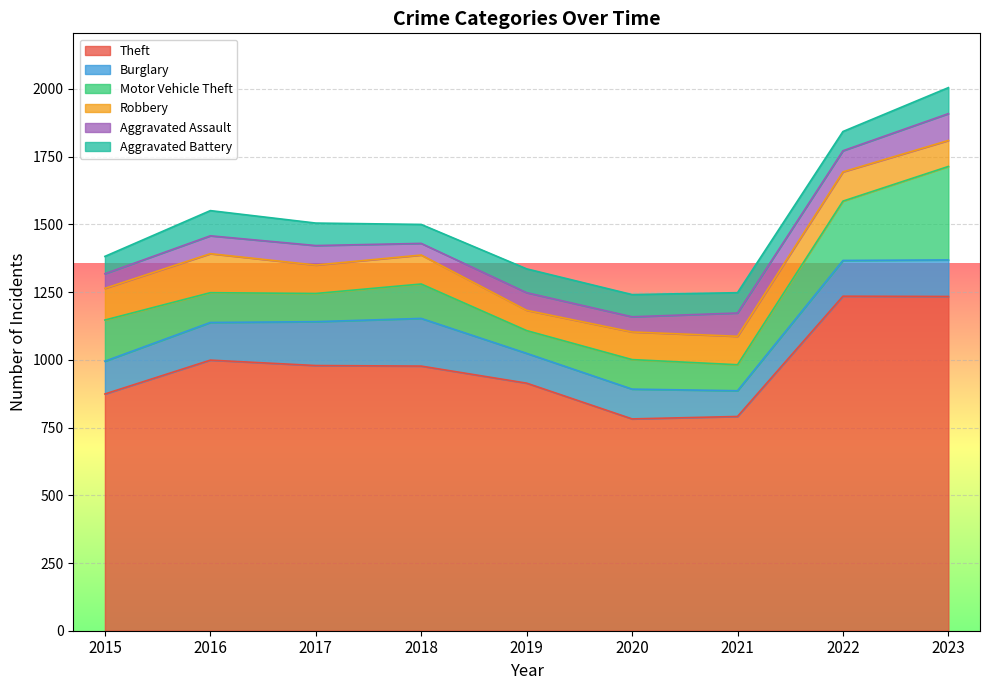

The Aggravated Assault series shows 17 at 2019. True or false?

False